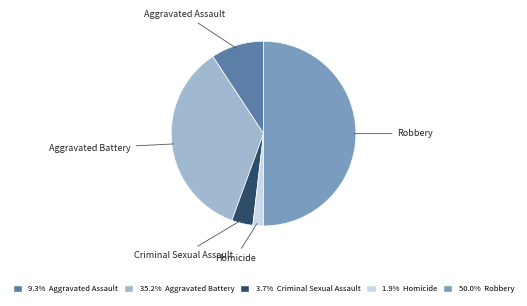

The Homicide slice represents 2% of the pie. True or false?

True